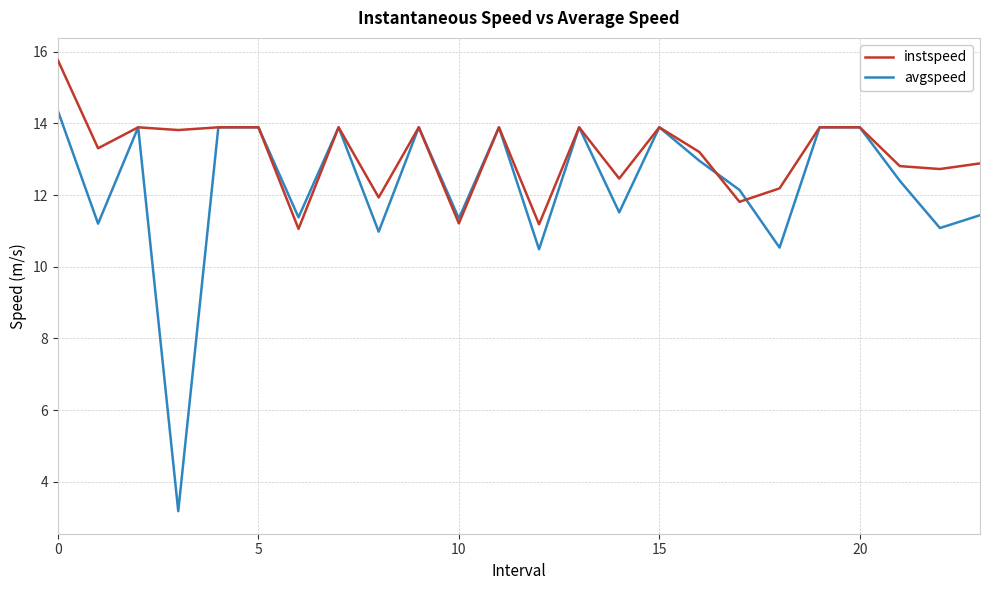

What is the minimum value shown in the chart?

3.2